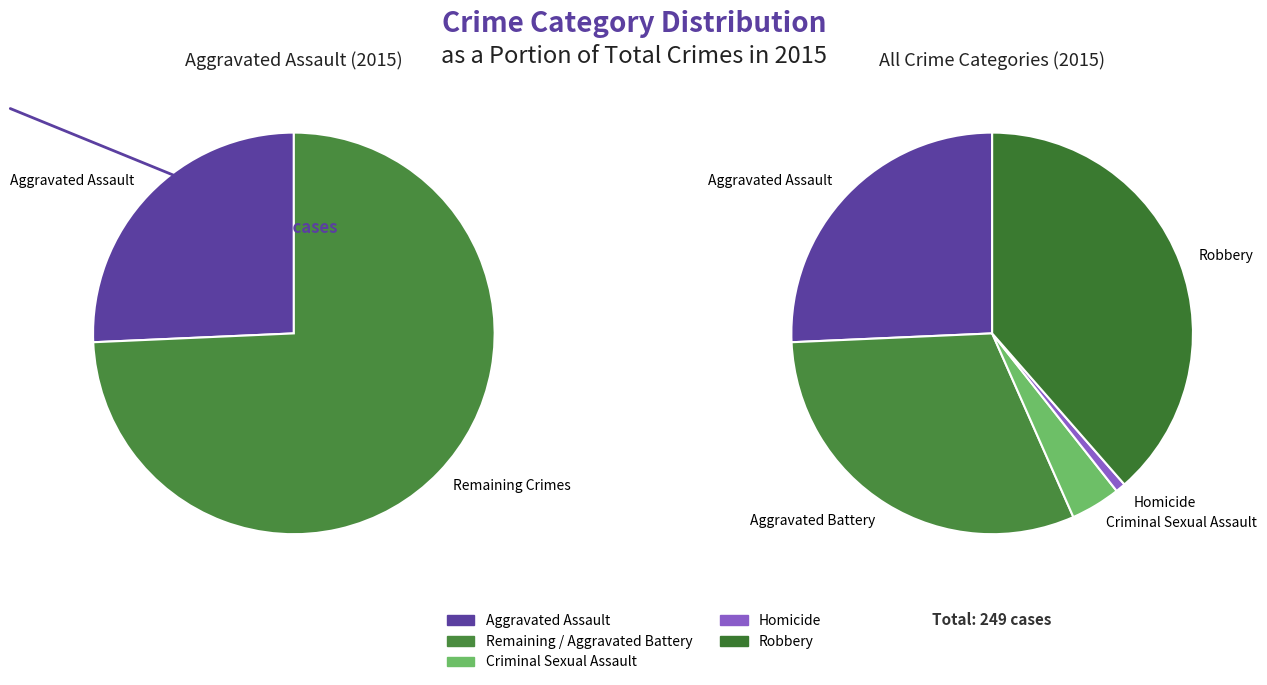

Which has a higher value, Criminal Sexual Assault or Aggravated Battery?

Aggravated Battery